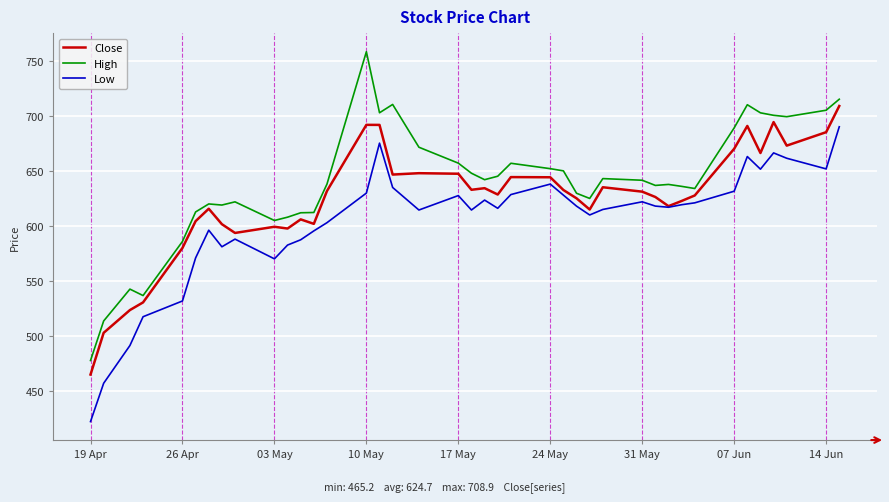

What is the smallest value displayed?

422.6